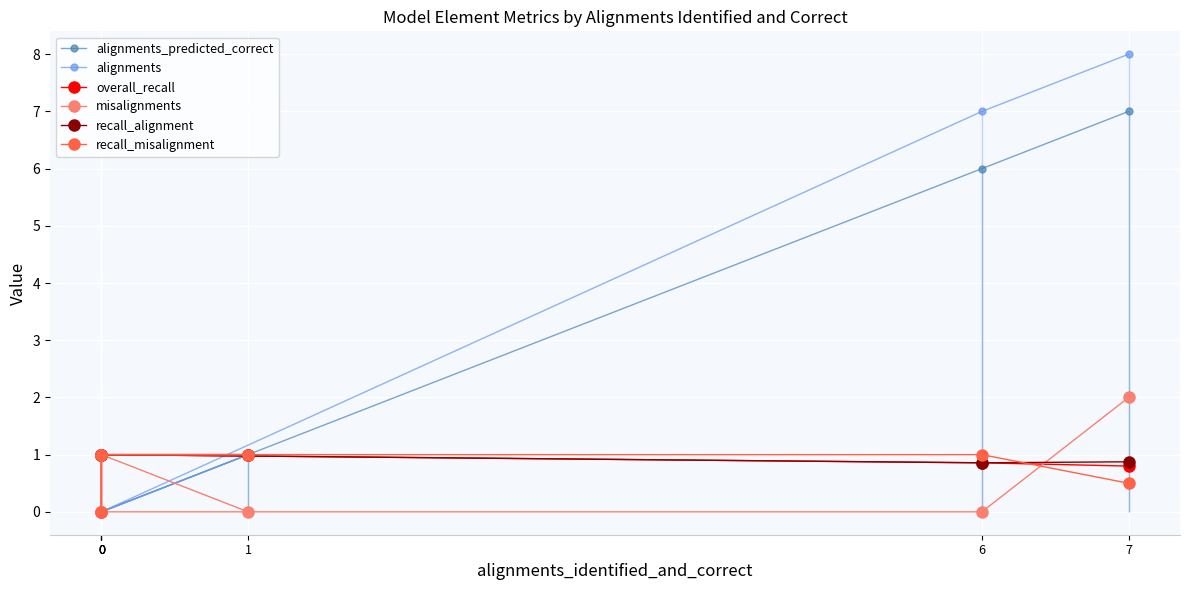

What is the total value across all series at 0?

4.0